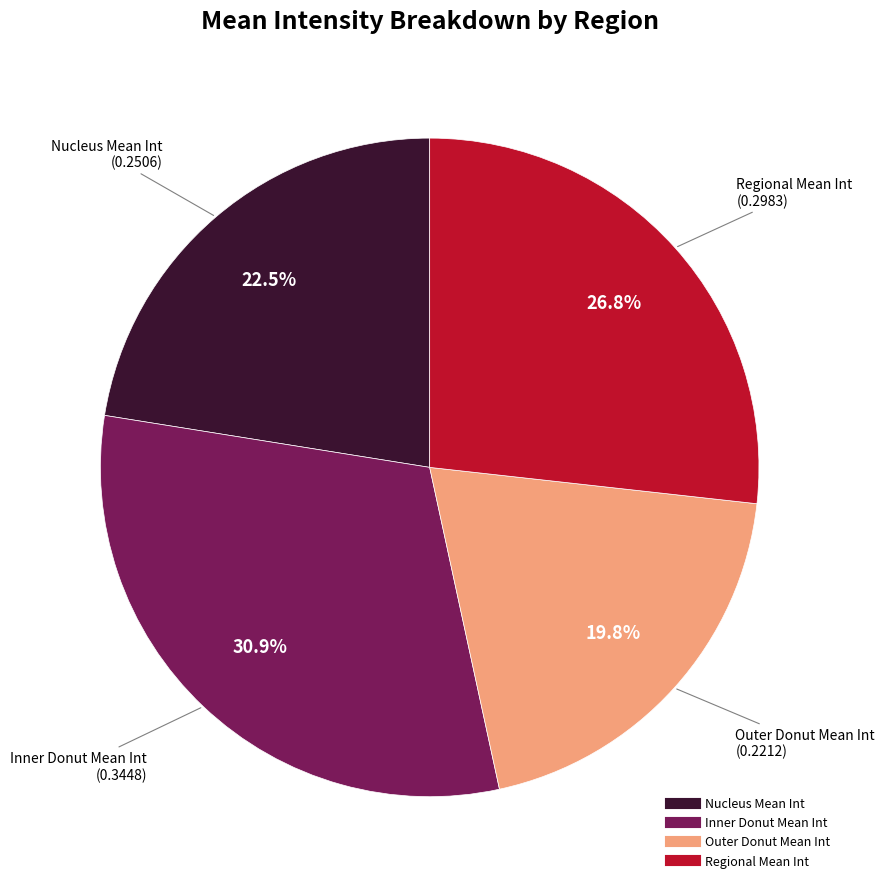

Does any single category account for the majority?

No